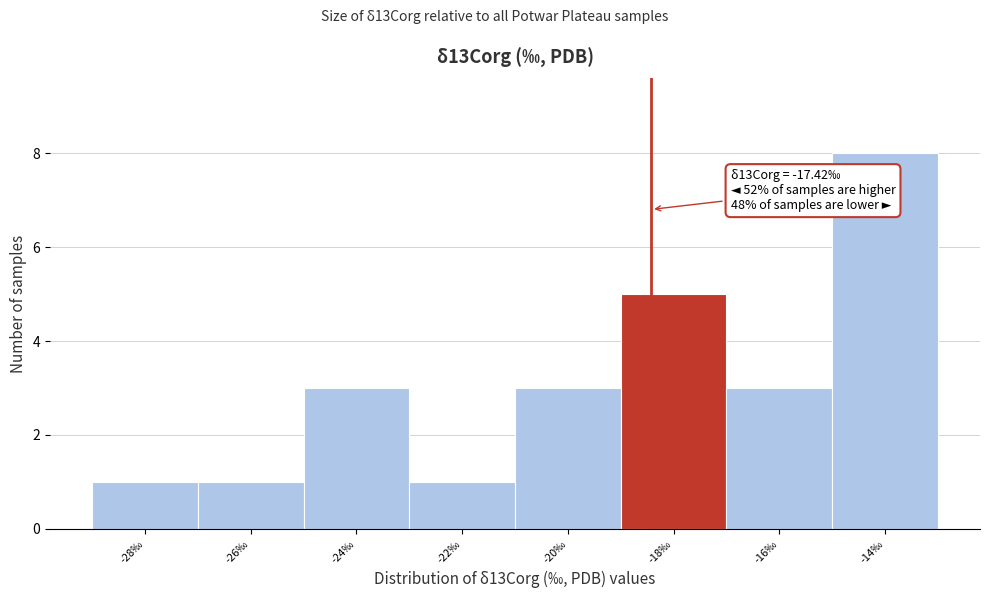

Reading left to right, extract all data points from this chart.

1	1	3	1	3	5	3	8